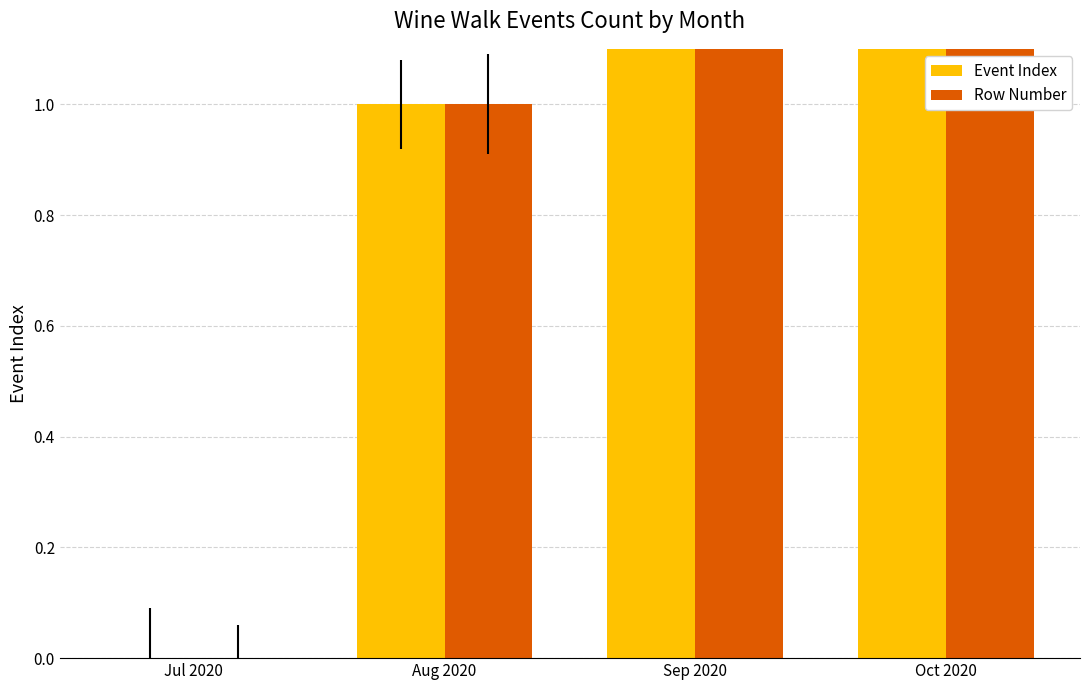

At which label is Event Index closest to 1?

Aug 2020